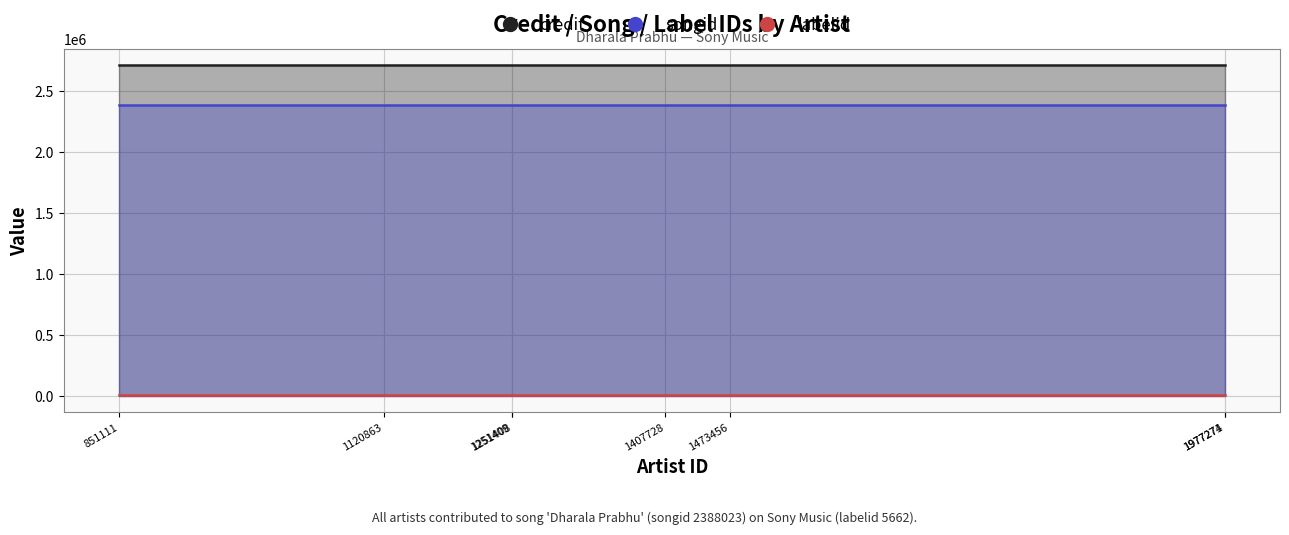

Which series has the widest spread of values?

credit